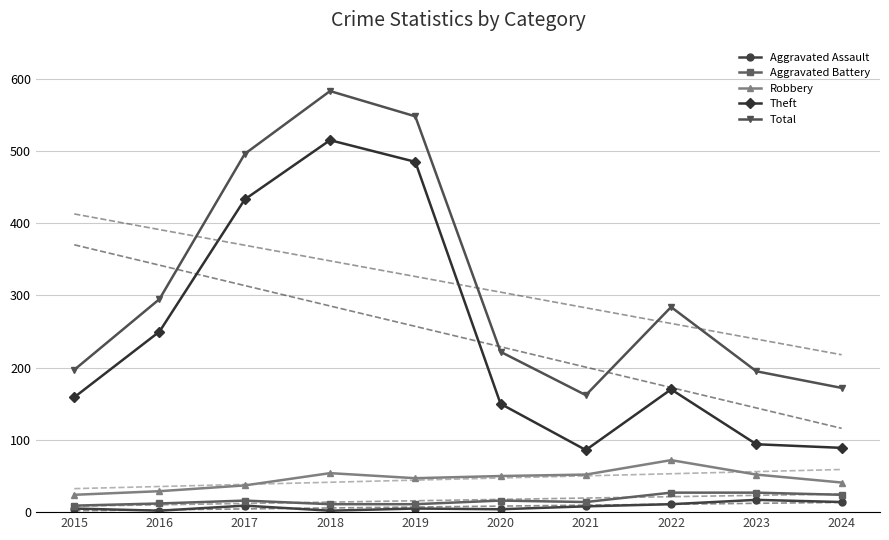

Between 2020 and 2022, which is larger?

2022